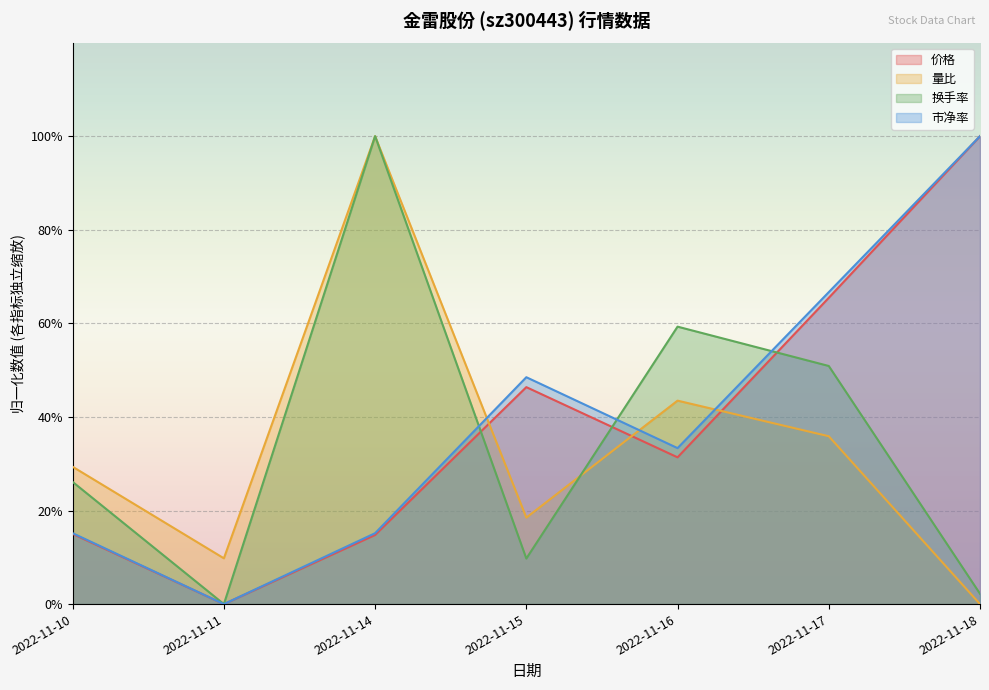

What is the difference between the highest and lowest values at 2022-11-15?

38.8